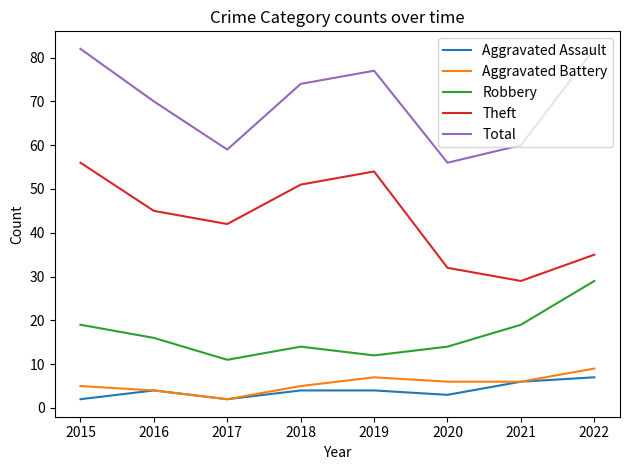

Reading left to right, what are all the values shown in this chart?

Aggravated Assault: 2	4	2	4	4	3	6	7
Aggravated Battery: 5	4	2	5	7	6	6	9
Robbery: 19	16	11	14	12	14	19	29
Theft: 56	45	42	51	54	32	29	35
Total: 82	70	59	74	77	56	60	82